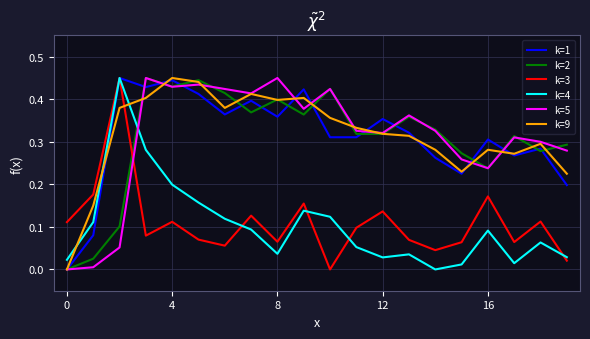

How many lines are shown in the chart?

6